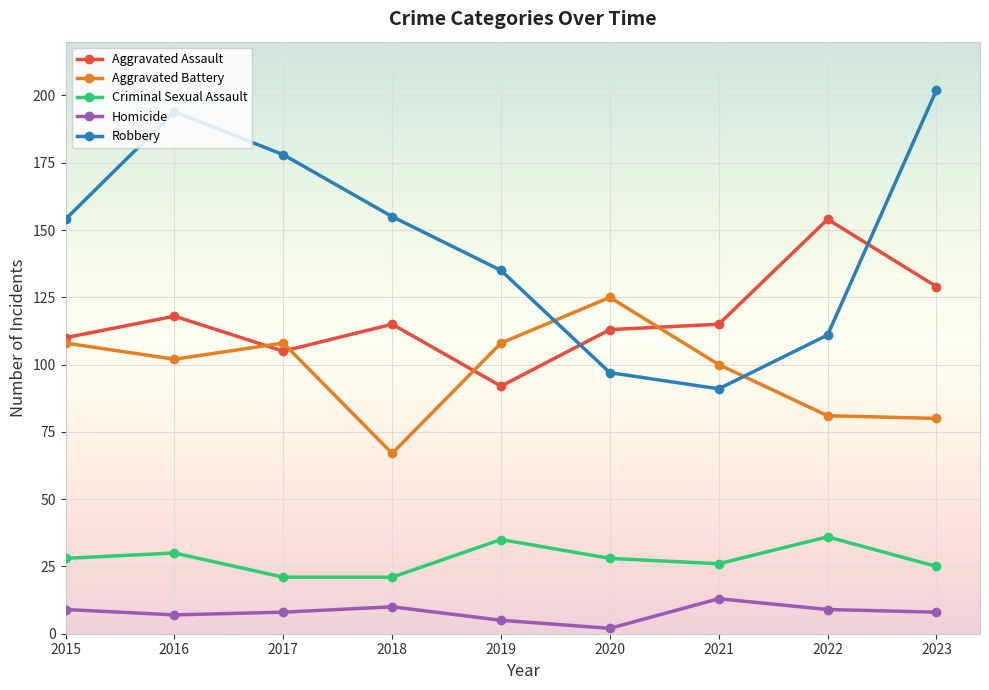

Is this an area chart (filled region under the line)?

No